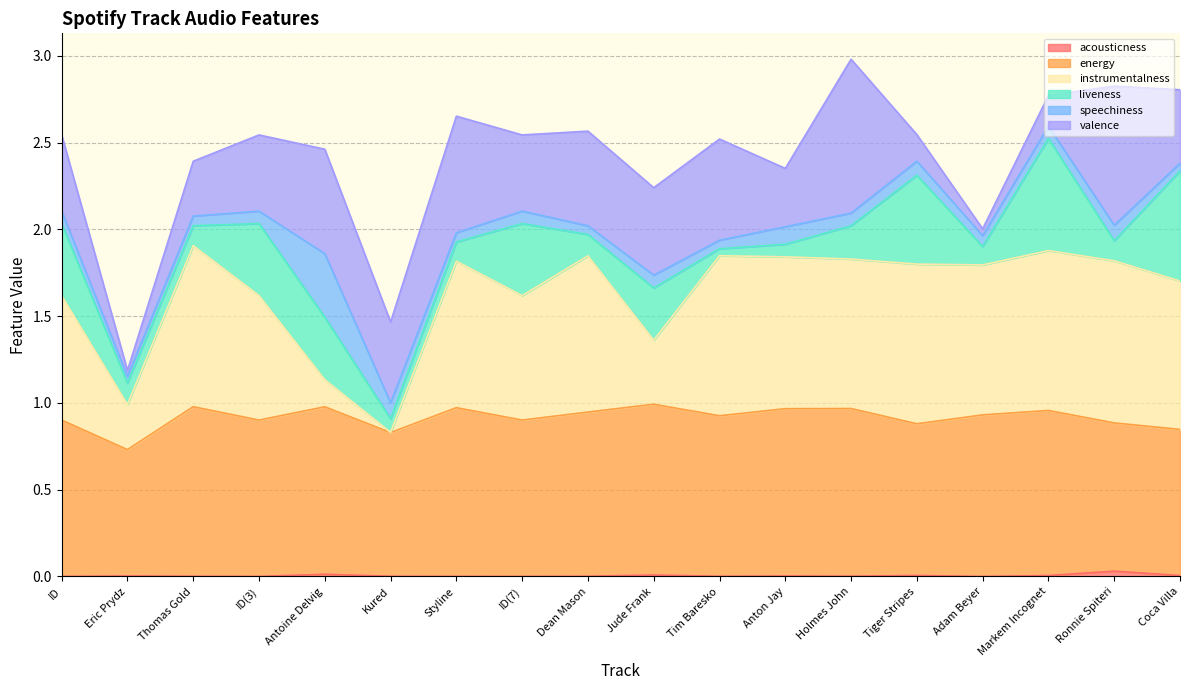

At which category is the sum across all series the highest?

Holmes John